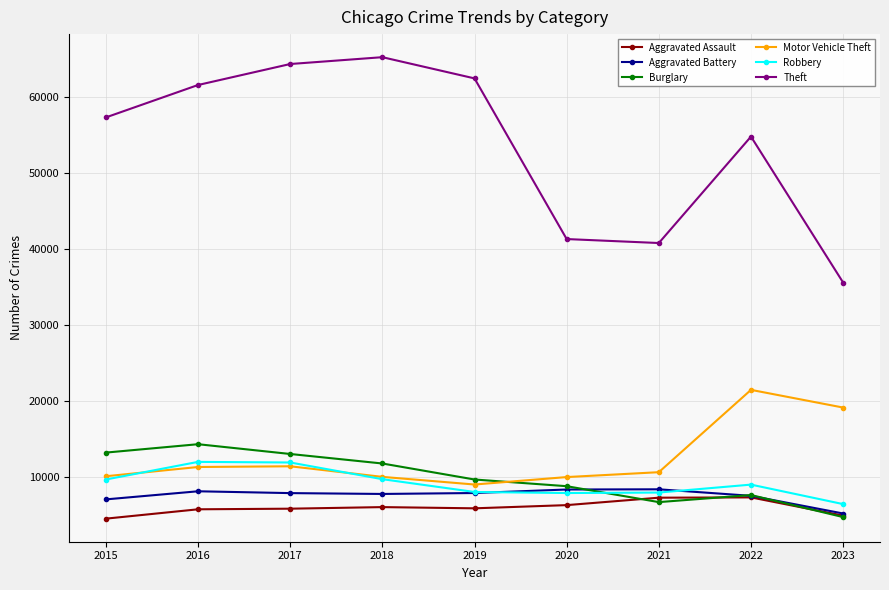

Does the chart display data point markers on the line(s)?

Yes